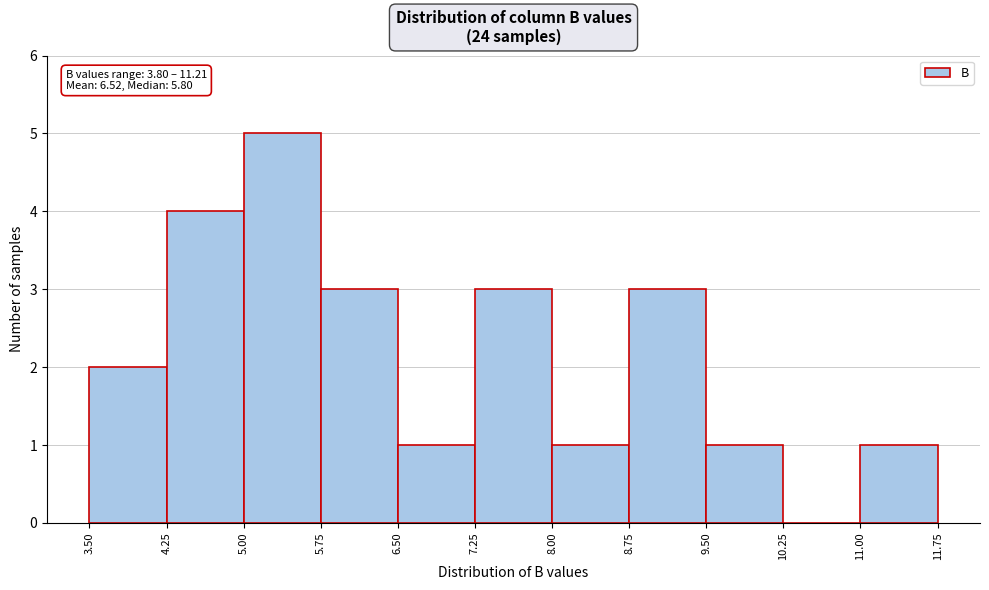

Over which range of the x-axis is the bar tallest?

5.00 to 5.75